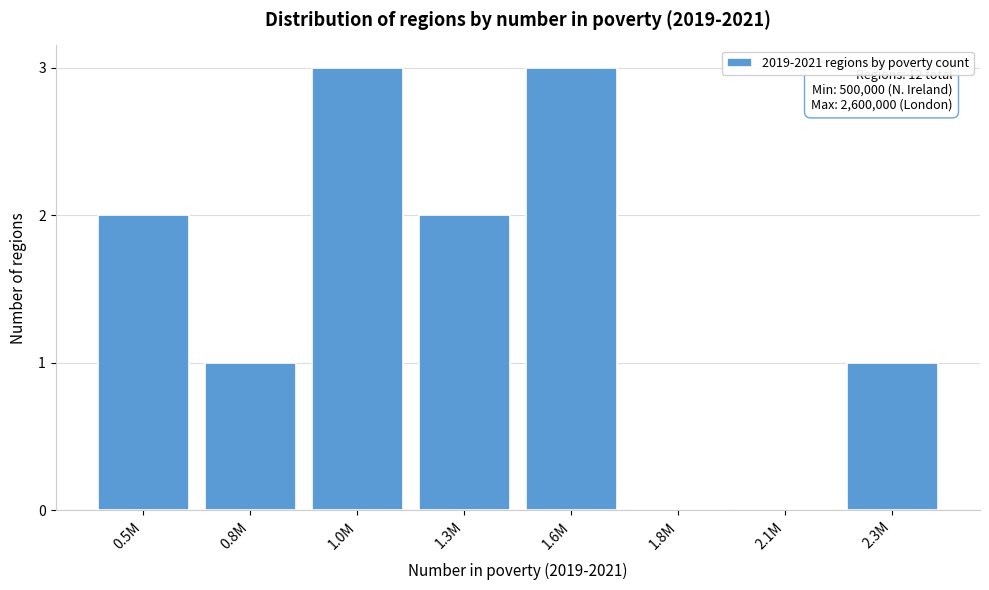

Reading left to right, extract all data points from this chart.

0.5M=2	0.8M=1	1.0M=3	1.3M=2	1.6M=3	1.8M=0	2.1M=0	2.3M=1